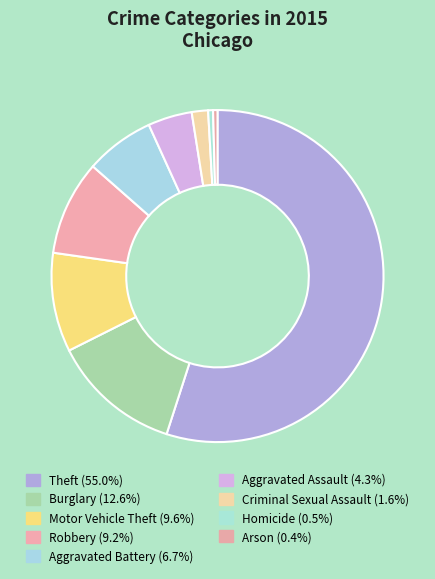

Is it true that Theft is 55% of the pie?

True